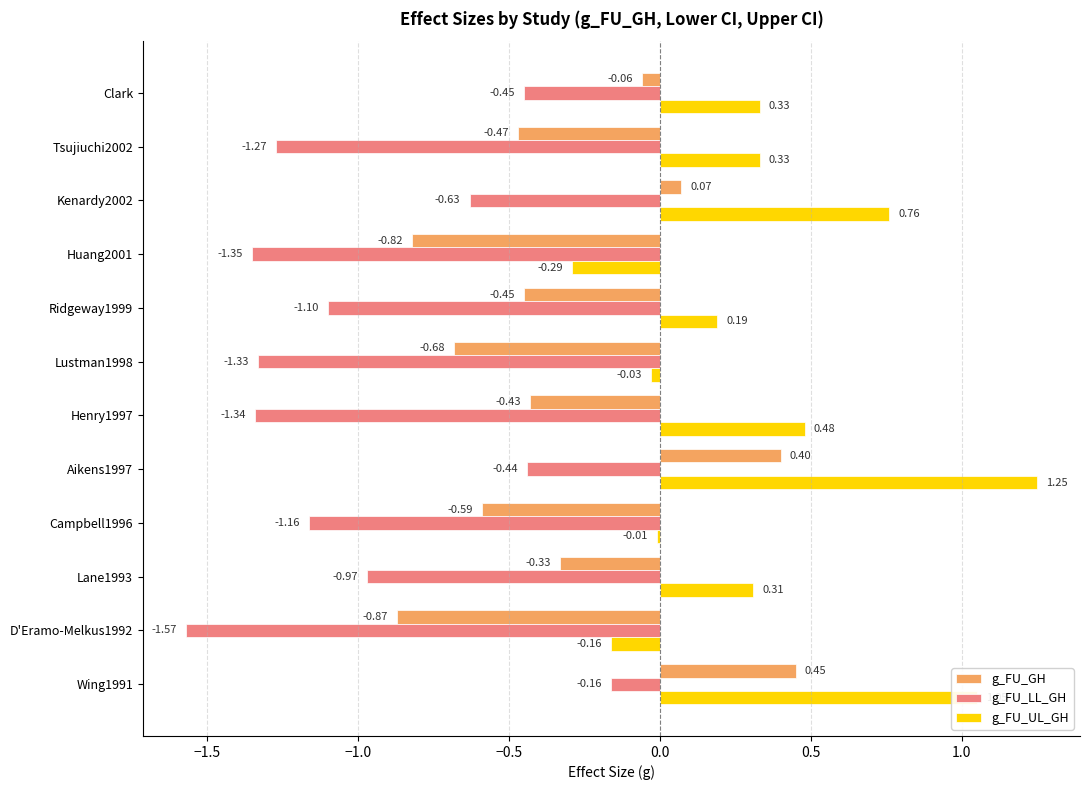

What is the sum of all g_FU_GH values?

-3.8